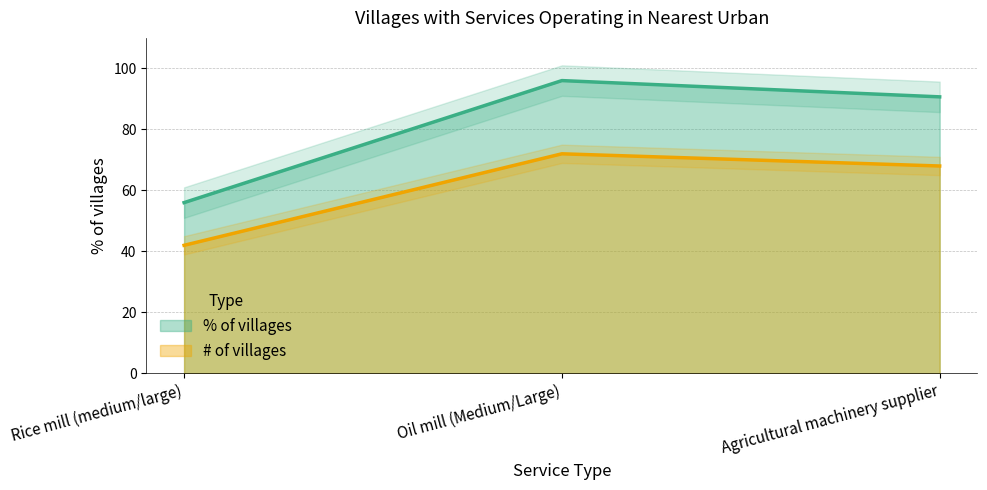

At which category is the sum across all series the highest?

Oil mill (Medium/Large)